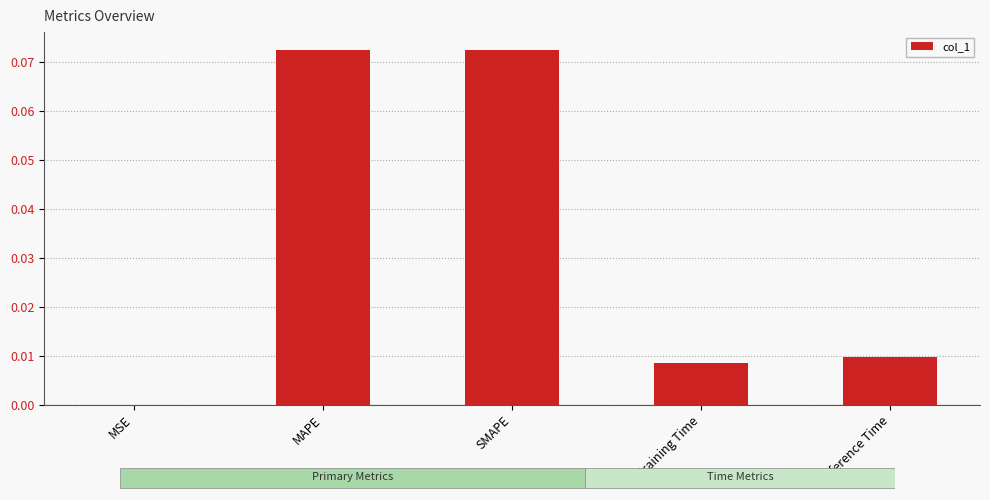

The chart shows a value of 0.0 at Training Time. True or false?

True